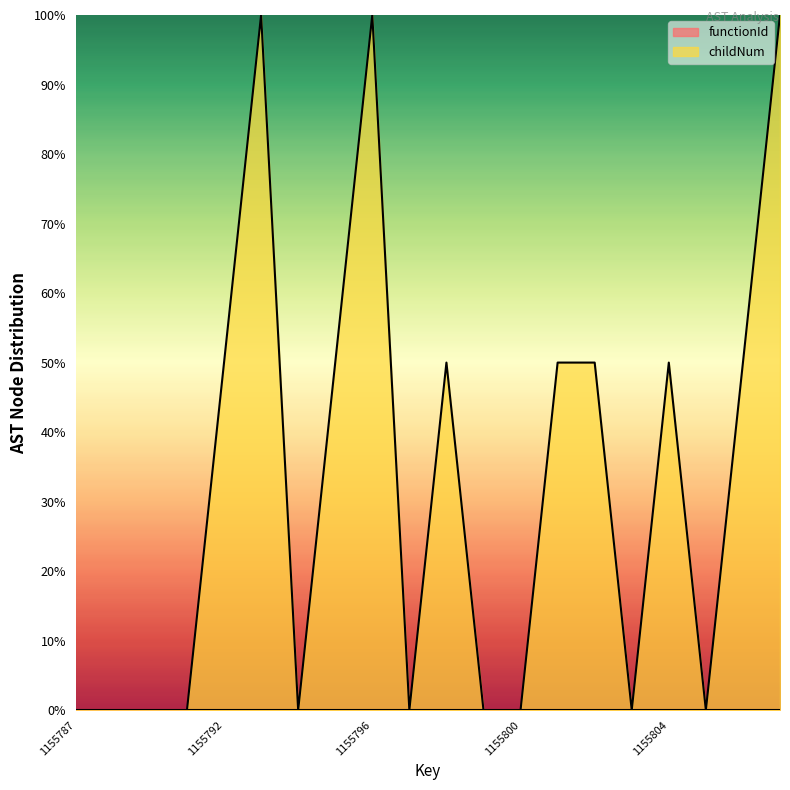

How many interior local valleys (lower than both neighbors) does the data have?

4